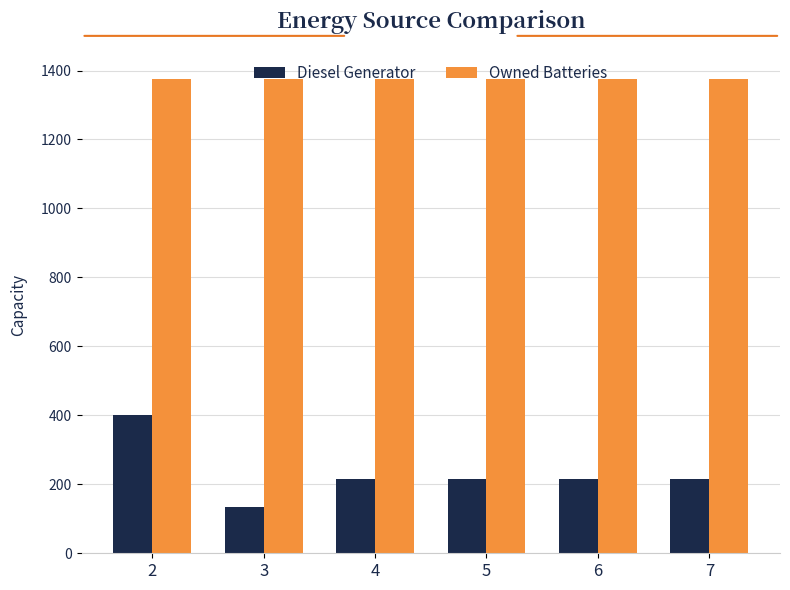

Reading left to right, list all the values displayed in this chart.

Diesel Generator: 400	133	216	216	216	216
Owned Batteries: 1374	1374	1374	1374	1374	1374